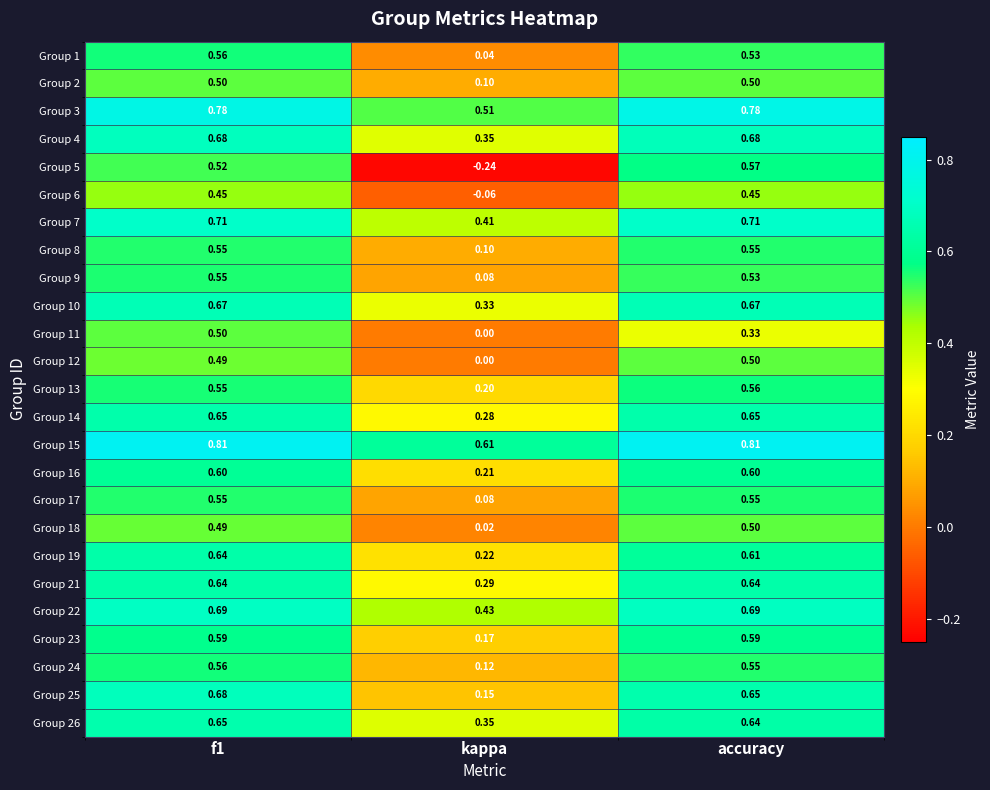

Which category has the lowest value across all series?

kappa